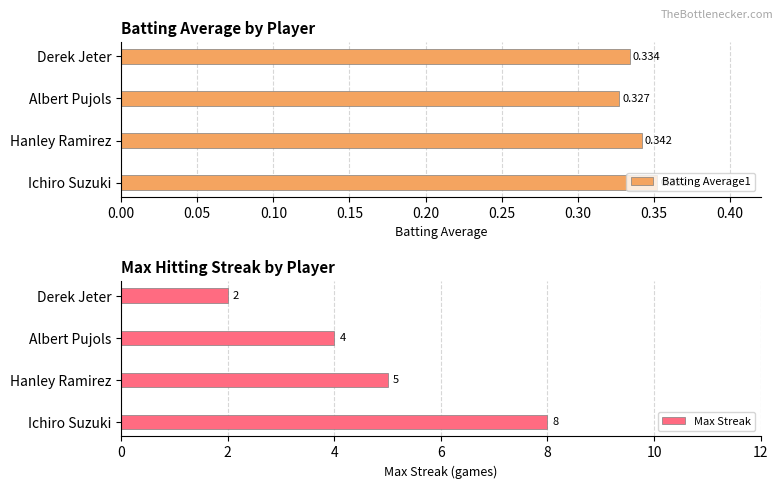

Which category has the lowest value in the Batting Average1 series?

Albert Pujols